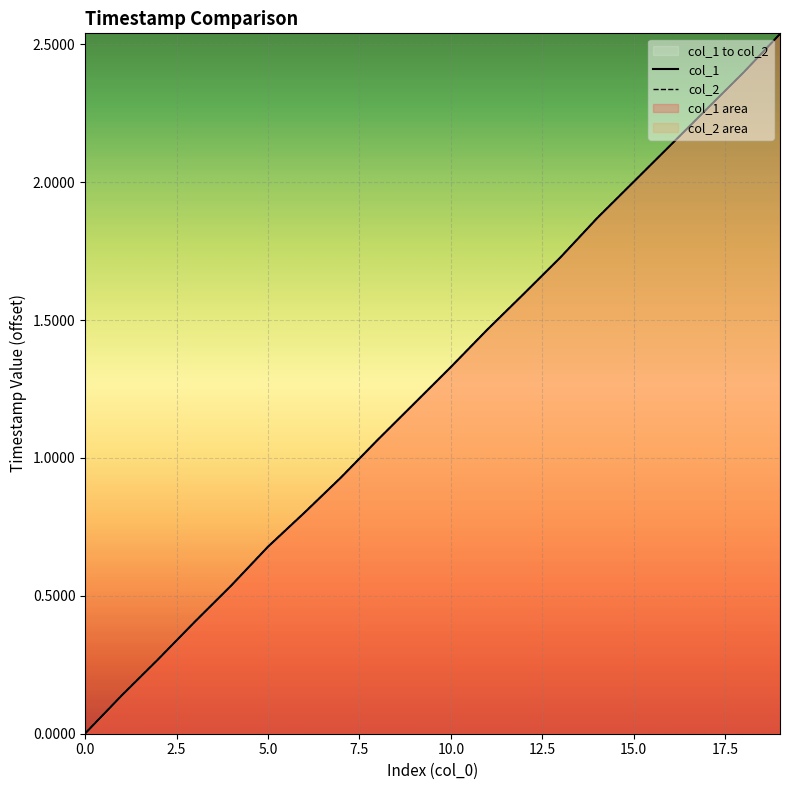

At how many categories does at least one series exceed 1?

12